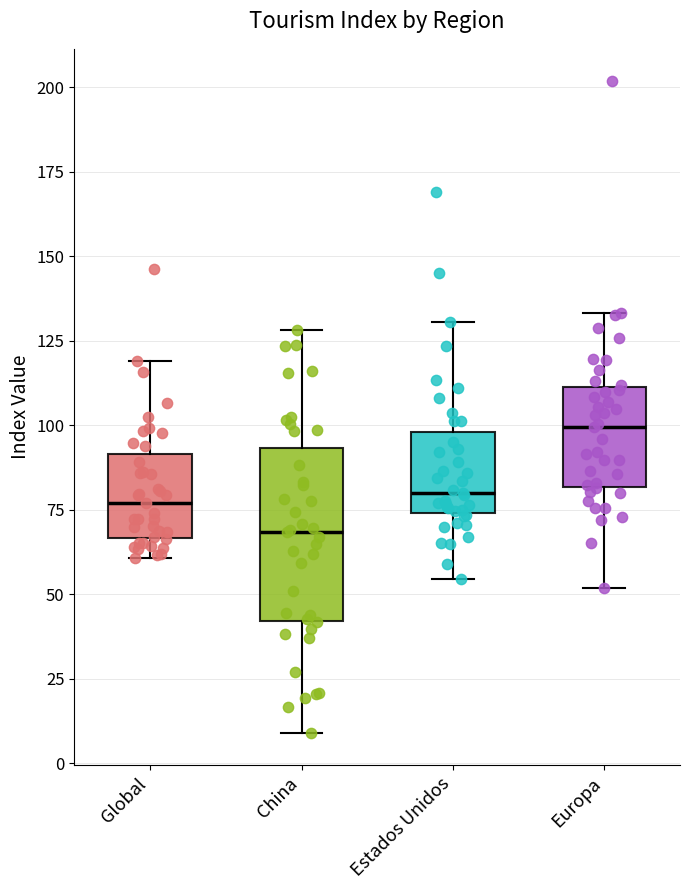

Reading left to right, transcribe this box plot: for each box, give where its median line is, the range the box spans, and where its two whiskers end, as read against the y-axis. The values are not printed on the chart, so give them approximately, as read against the axis.

Global: median 75, box 65 to 90, whiskers 60 to 120
China: median 70, box 40 to 95, whiskers 10 to 130
Estados Unidos: median 80, box 75 to 100, whiskers 55 to 130
Europa: median 100, box 80 to 110, whiskers 50 to 135